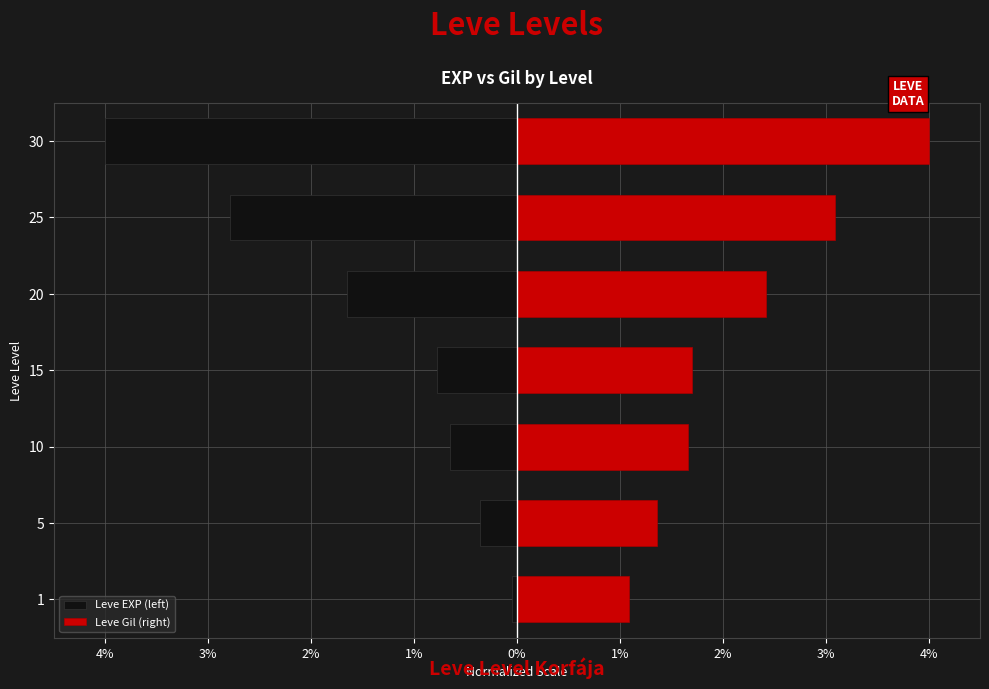

Count the number of categories in the chart.

7